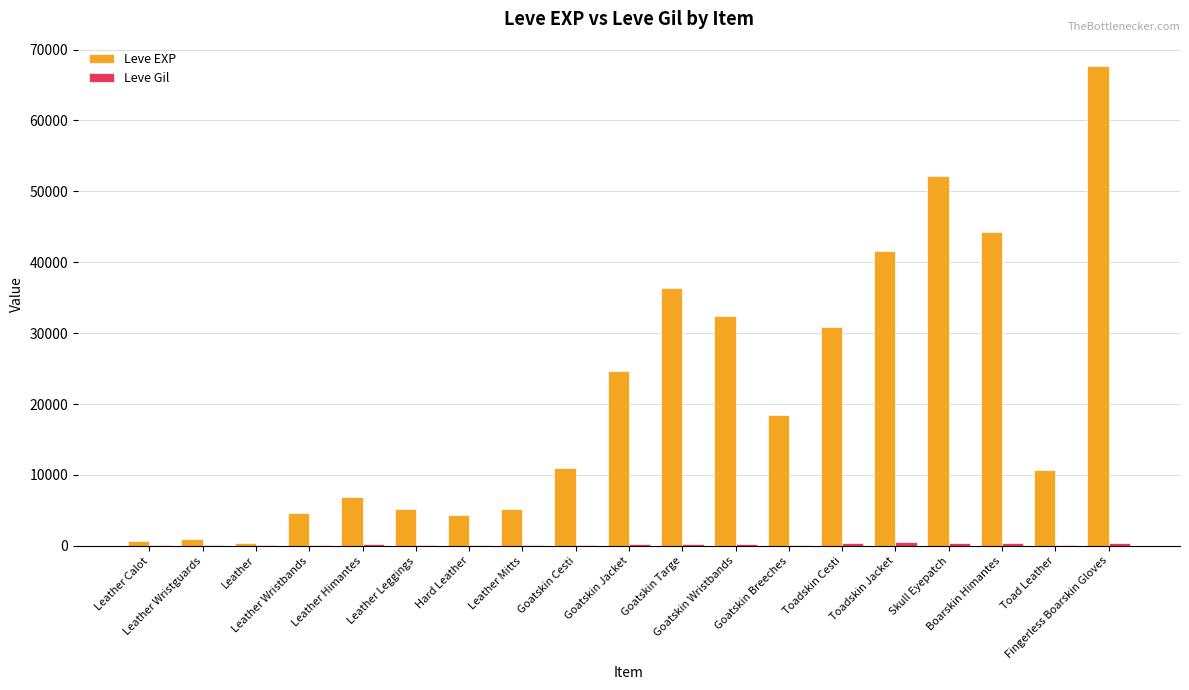

Which series changed the most between Leather Mitts and Fingerless Boarskin Gloves?

Leve EXP